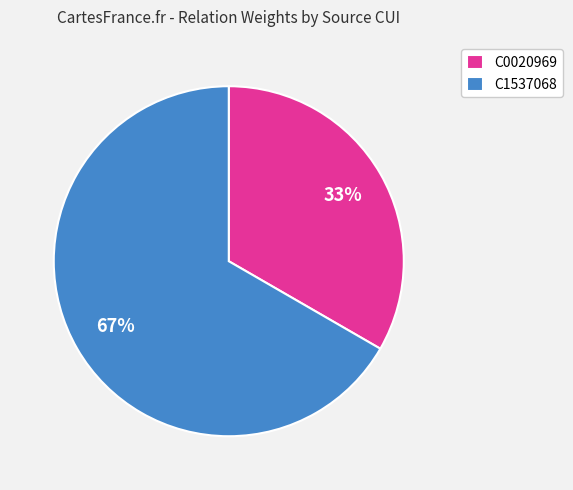

The C0020969 slice represents 44% of the pie. True or false?

False